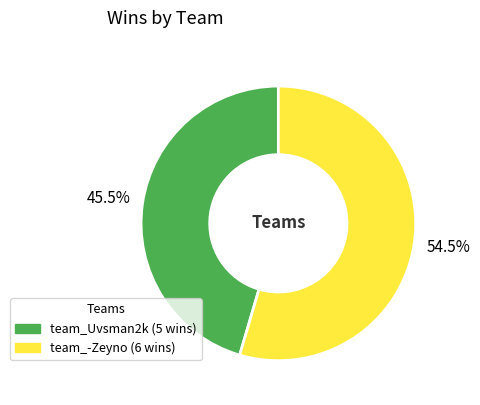

How much of the chart is everything except team_-Zeyno?

45.5%